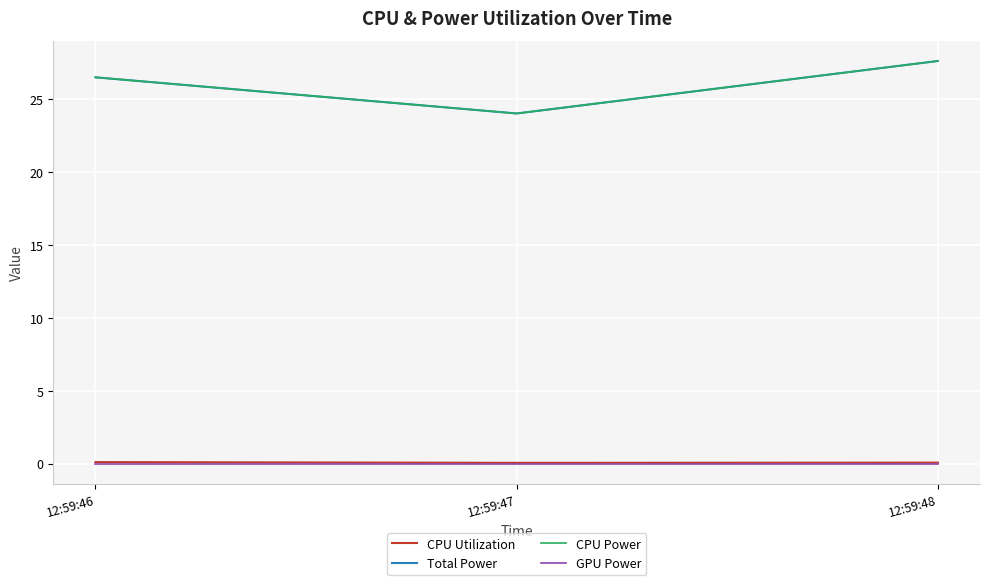

Does the chart have visible grid lines?

Yes